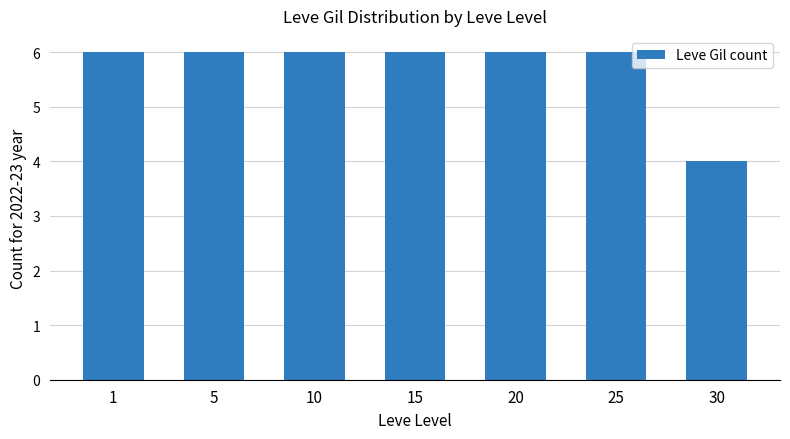

True or false: the data shows 6 at 20.

True